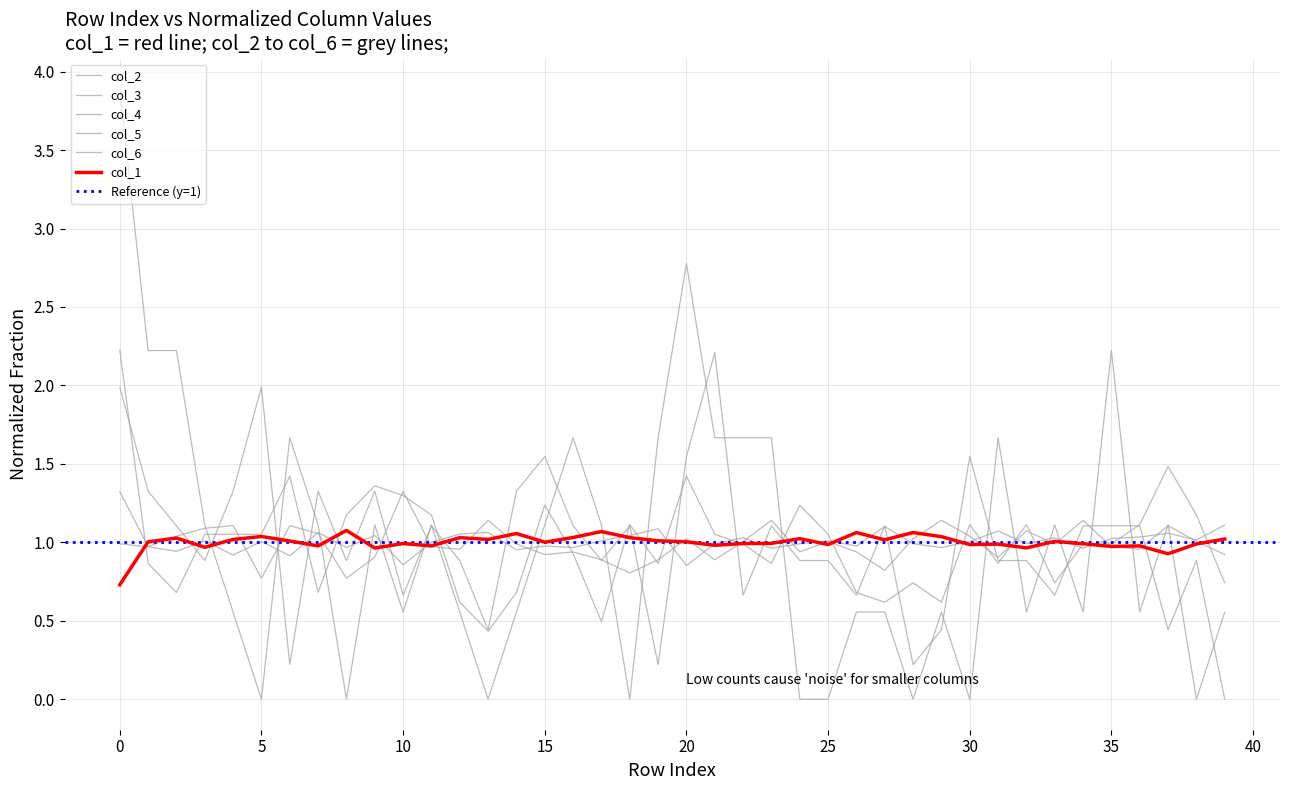

Reading right to left, what are all the values shown in this chart?

col_1: 1.0	1.0	0.9	1.0	1.0	1.0	1.0	1.0	1.0	1.0	1.0	1.1	1.0	1.1	1.0	1.0	1.0	1.0	1.0	1.0	1.0	1.0	1.1	1.0	1.0	1.1	1.0	1.0	1.0	1.0	1.0	1.1	1.0	1.0	1.0	1.0	1.0	1.0	1.0	0.7
col_2: 1.1	1.0	1.1	1.0	1.0	1.0	1.0	1.0	1.1	1.0	1.0	1.0	1.1	1.0	1.0	1.0	1.0	1.0	1.0	0.9	1.1	1.0	1.0	1.0	1.0	1.0	1.1	1.1	1.0	0.9	1.0	1.0	1.1	0.9	1.0	0.9	1.0	0.9	1.0	1.0
col_3: 0.9	1.0	1.1	1.0	1.0	1.1	1.0	1.1	0.9	1.0	1.1	1.0	0.8	0.9	1.0	0.9	1.1	1.0	0.9	1.0	0.9	0.8	0.9	0.9	0.9	1.0	1.1	1.0	1.0	1.3	0.9	0.8	1.1	1.1	0.8	1.1	1.1	1.0	1.0	1.3
col_4: 0.7	1.2	1.5	1.1	1.0	1.0	0.7	1.1	0.9	1.1	0.6	0.7	0.6	0.7	1.1	1.2	0.9	1.0	1.1	1.4	0.9	1.1	0.5	0.9	1.2	0.7	0.4	0.6	1.2	1.3	1.4	1.2	0.7	1.4	1.1	1.1	1.1	0.7	0.9	2.2
col_5: 0.0	0.9	0.4	1.1	1.1	1.1	0.7	0.9	0.9	1.5	0.4	0.2	1.1	0.7	0.9	0.9	1.1	0.7	2.2	1.5	0.2	1.1	0.9	1.1	1.5	1.3	0.4	0.9	1.1	0.7	1.3	0.9	1.3	0.2	2.0	1.3	0.9	1.1	1.3	2.0
col_6: 0.6	0.0	1.1	0.6	2.2	0.6	1.1	0.6	1.7	0.0	0.6	0.0	0.6	0.6	0.0	0.0	1.7	1.7	1.7	2.8	1.7	0.0	1.1	1.7	1.1	0.6	0.0	0.6	1.1	0.6	1.1	0.0	1.1	1.7	0.0	0.6	1.1	2.2	2.2	3.9